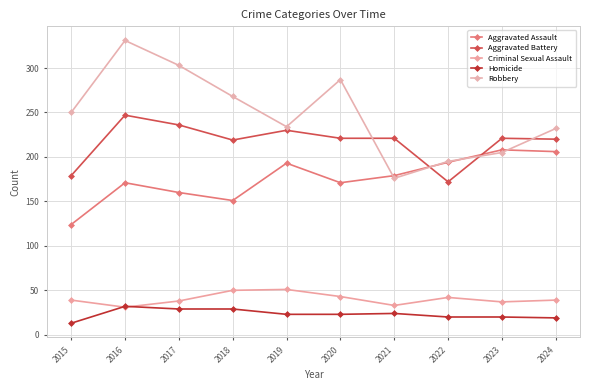

True or false: Homicide and Robbery cross at least once.

False